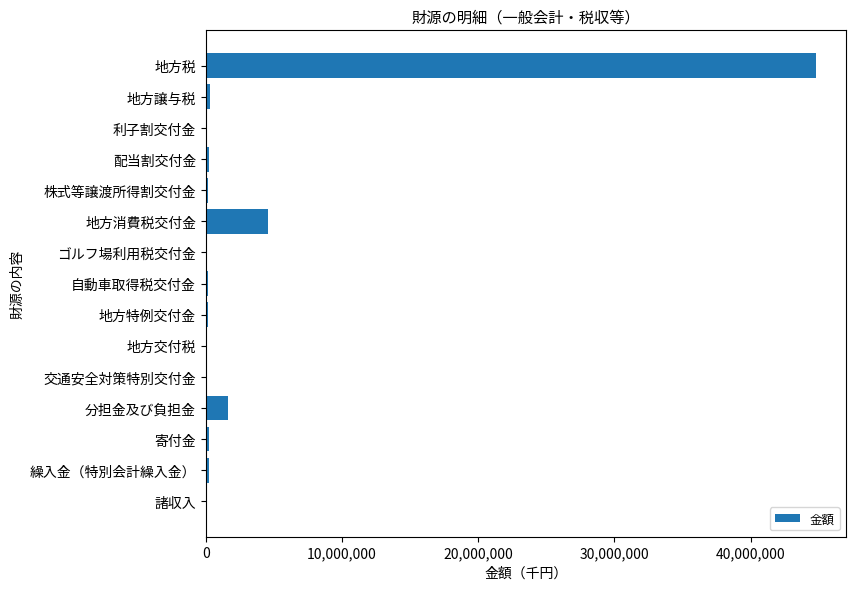

Between 地方譲与税 and 分担金及び負担金, which is larger?

分担金及び負担金